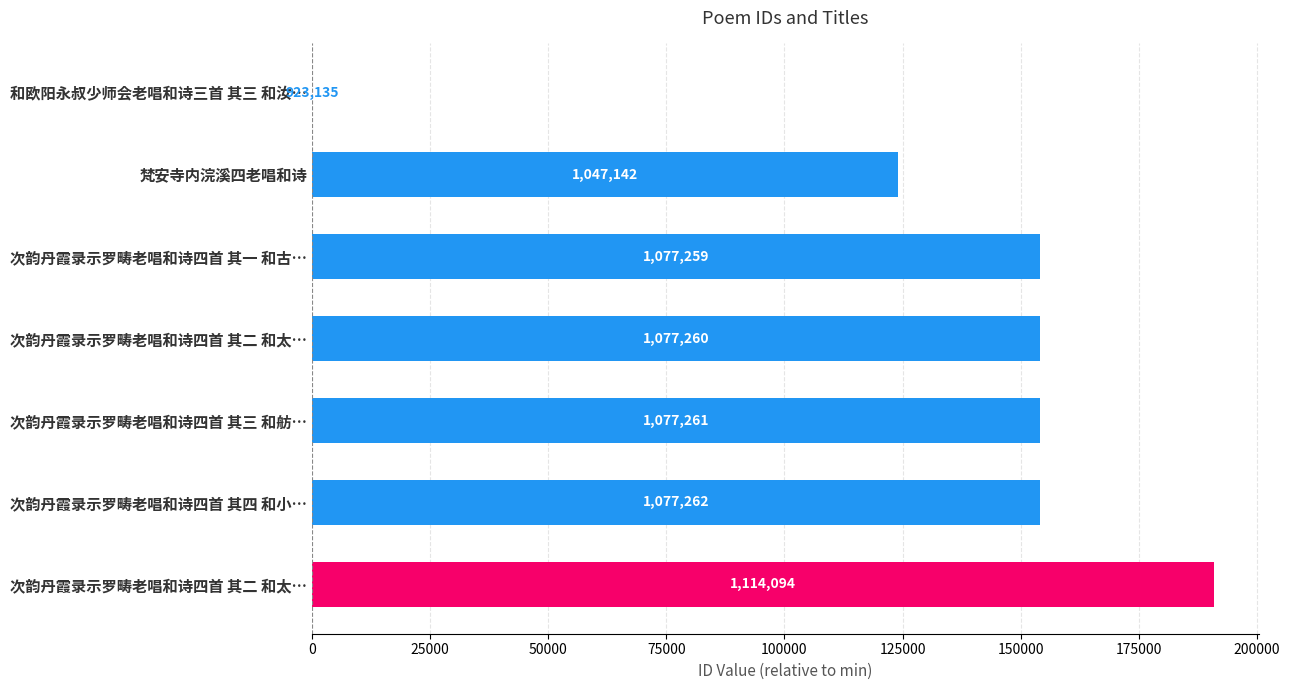

Are the bars horizontal?

Yes